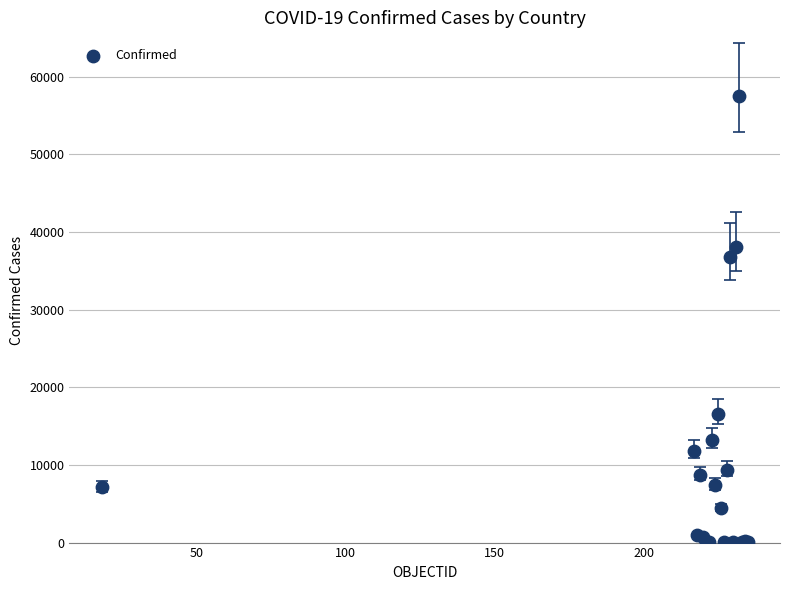

What Y value in the scatter plot is closest to 28736?

36751